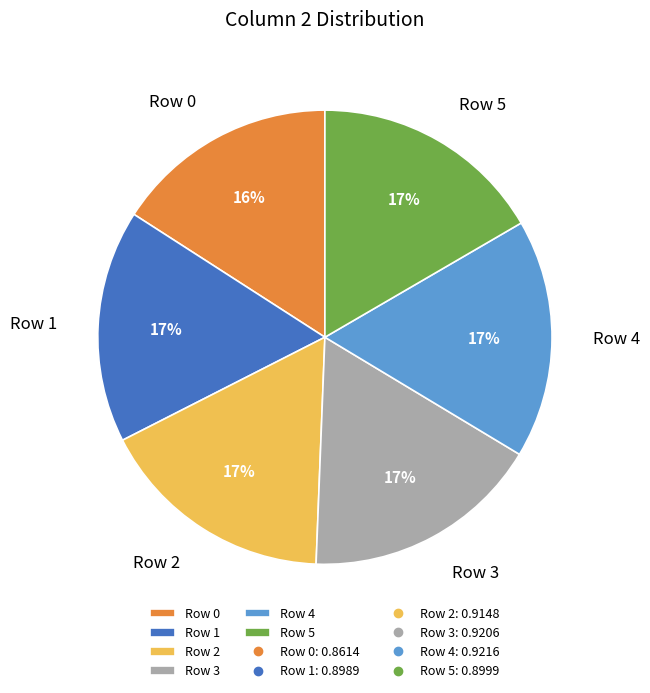

How many slices are in this pie chart?

6